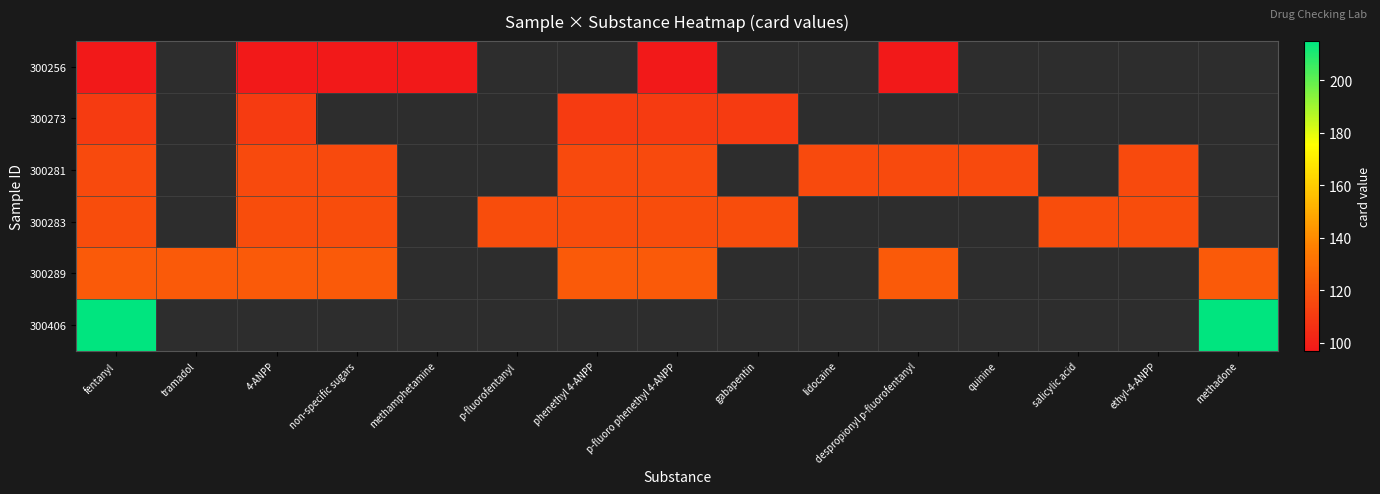

How many values in 300283 are above zero?

9